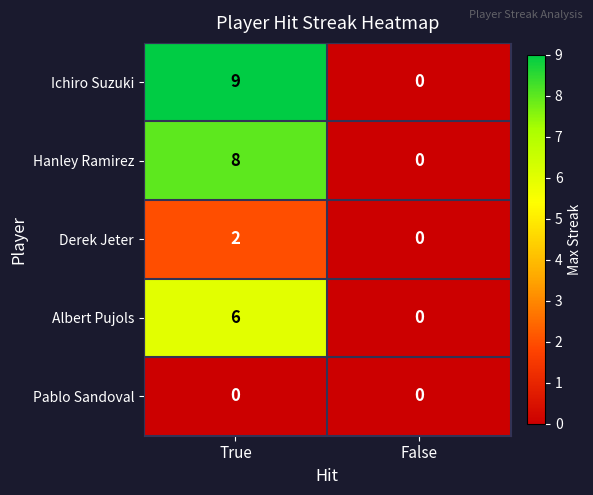

Which series has the largest range (max minus min)?

Ichiro Suzuki